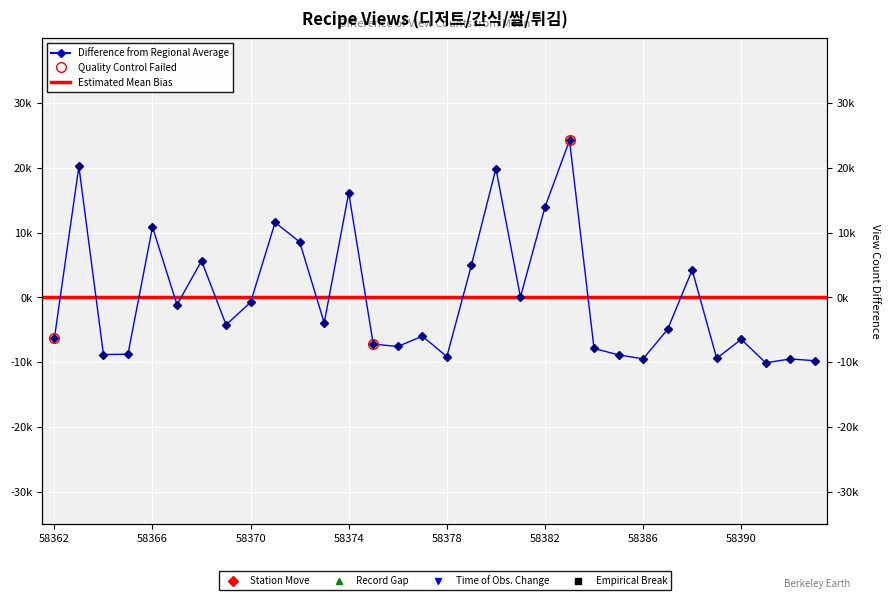

List the labels in order of value, smallest first.

58391, 58393, 58392, 58386, 58389, 58378, 58385, 58364, 58365, 58384, 58376, 58375, 58390, 58362, 58377, 58387, 58369, 58373, 58367, 58370, 58381, 58388, 58379, 58368, 58372, 58366, 58371, 58382, 58374, 58380, 58363, 58383